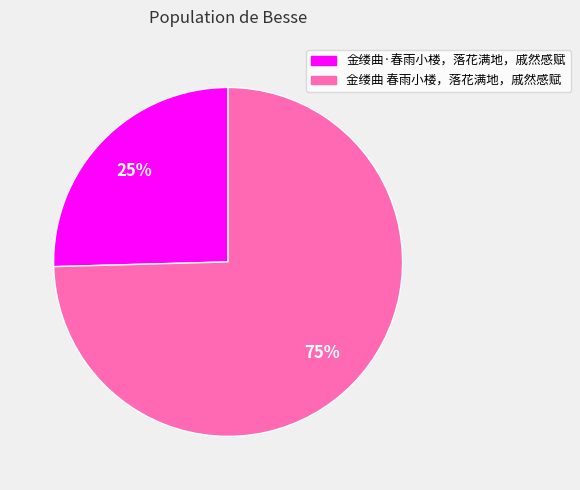

Which slice is the largest?

金缕曲 春雨小楼，落花满地，戚然感赋